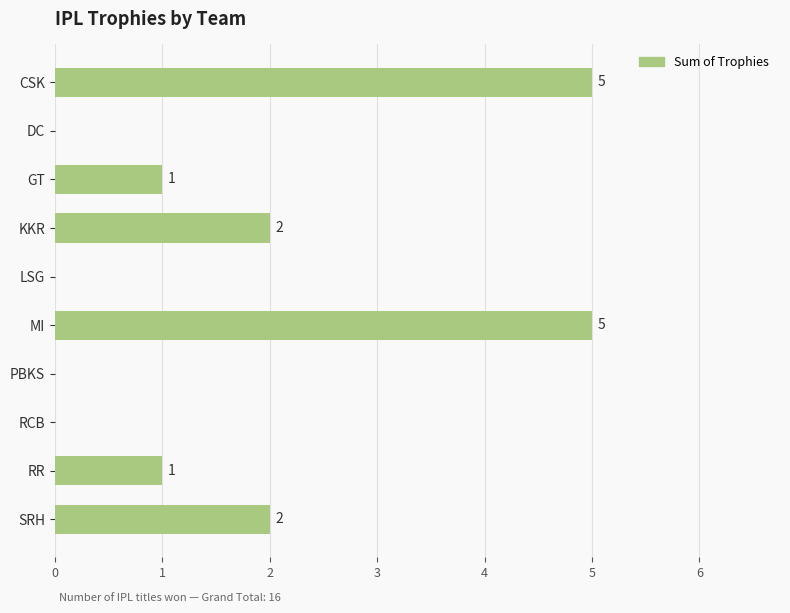

How many distinct data groups are displayed?

1